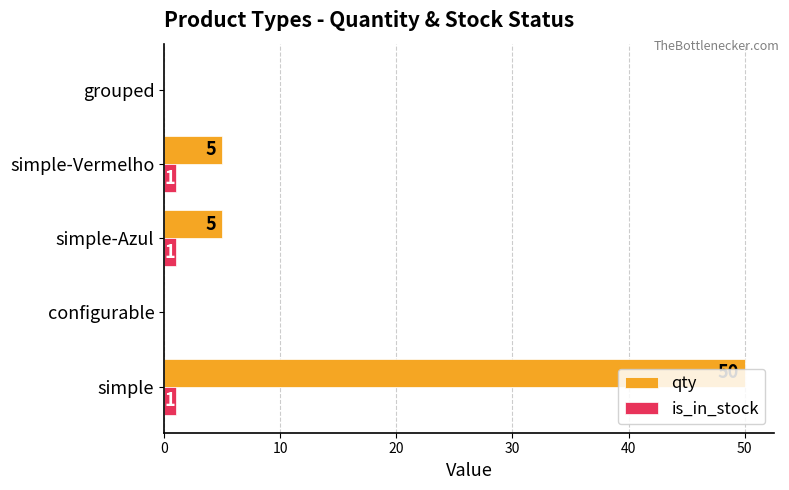

What is the sum of all is_in_stock values?

3